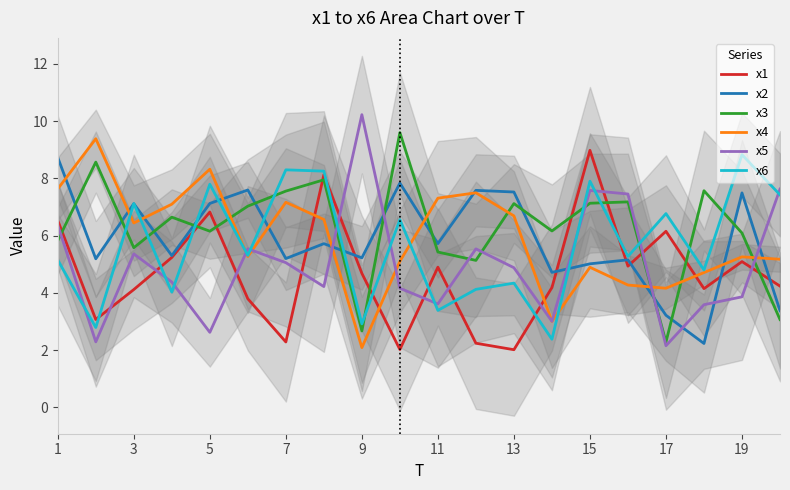

The x1 series shows 5.1 at 19. True or false?

True